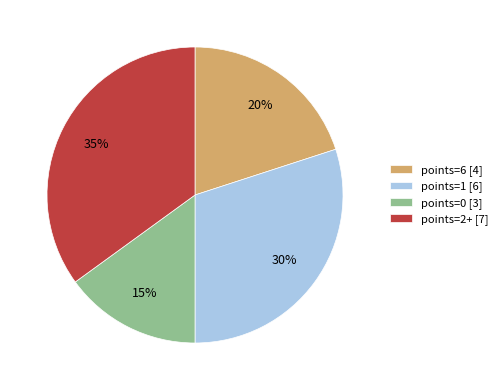

Rank the categories by value from lowest to highest.

points=0 [3], points=6 [4], points=1 [6], points=2+ [7]